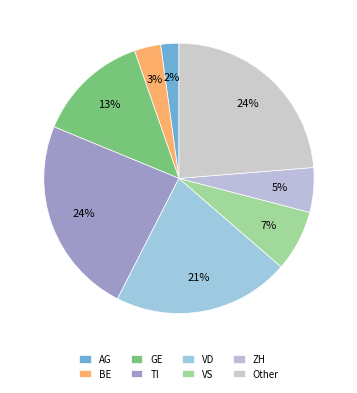

Which has a higher value, GE or TI?

TI